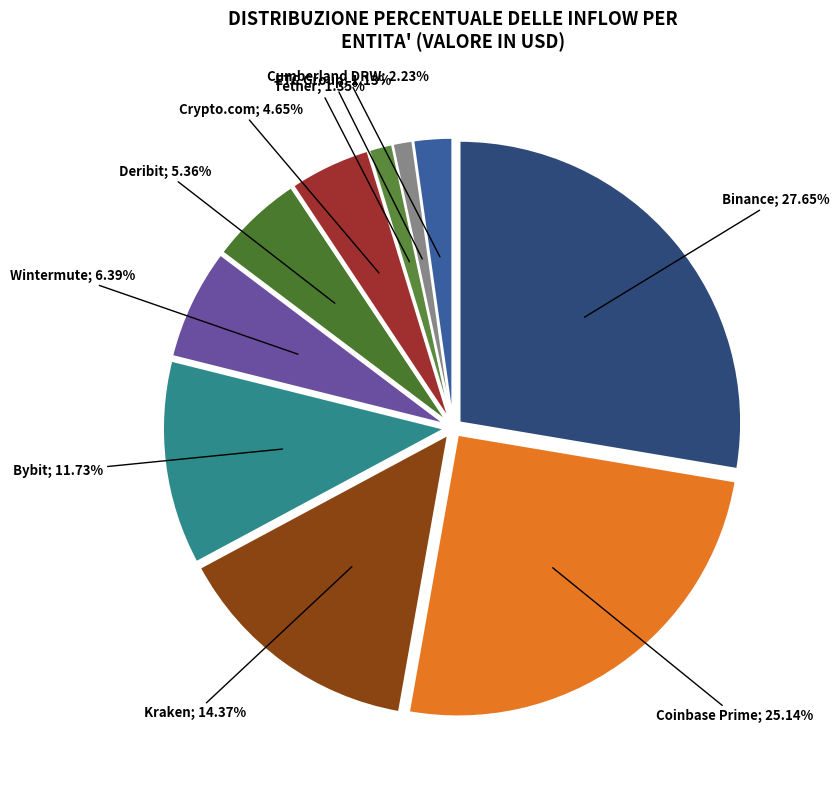

To the nearest percent, what percentage of the pie is Bybit?

12%